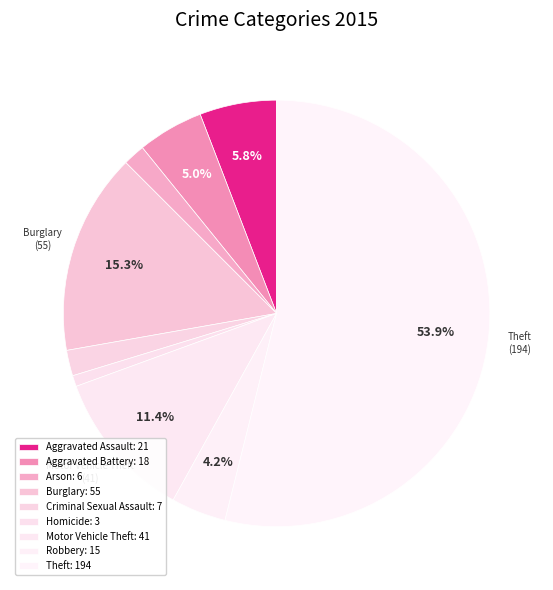

Is there any slice that represents more than half of the pie?

Yes